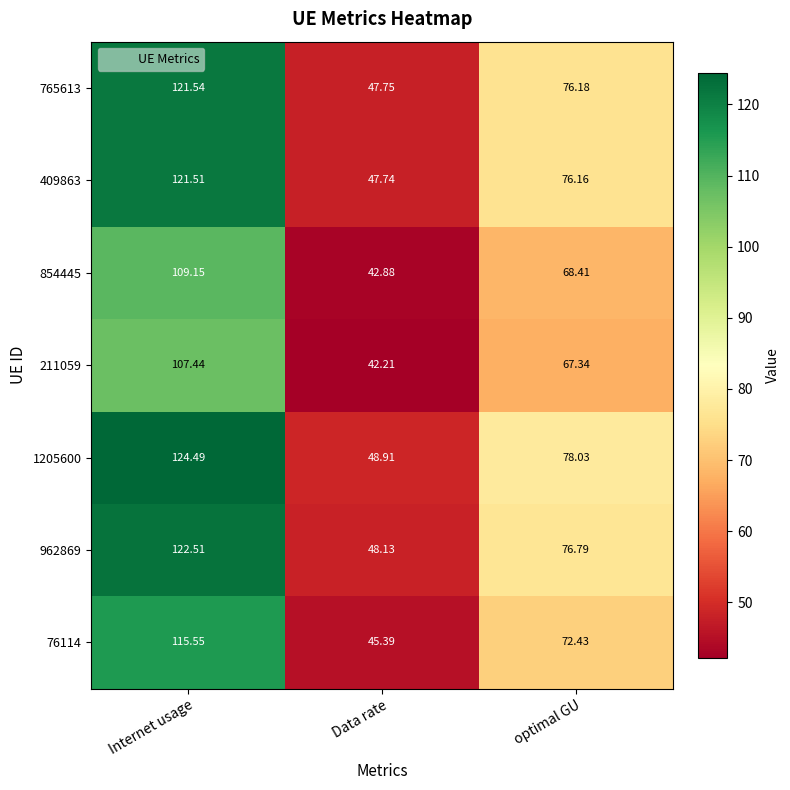

List the labels in order of 765613 value, largest first.

Internet usage, optimal GU, Data rate